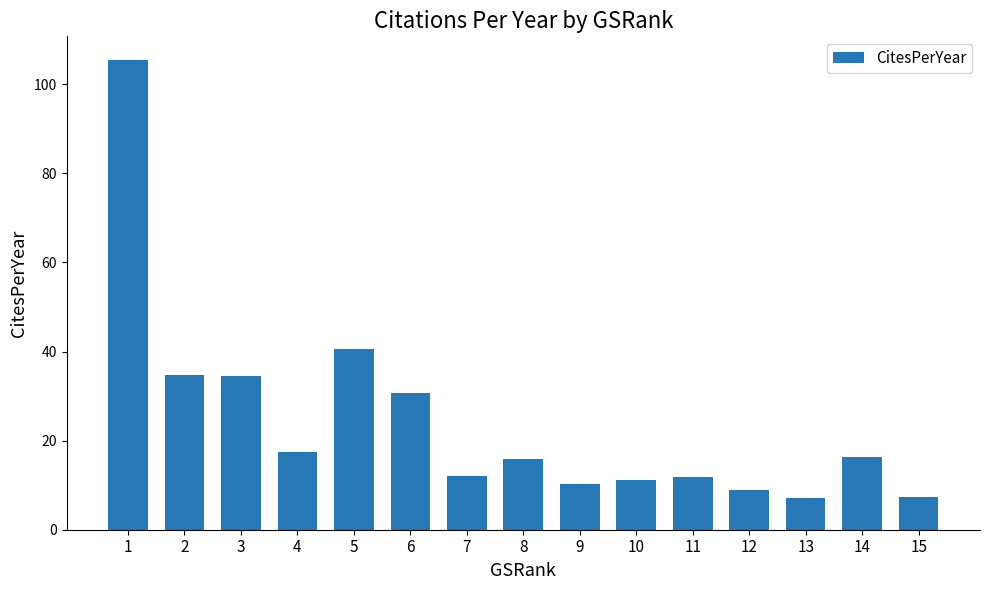

The value at 8 is 21.5. True or false?

False